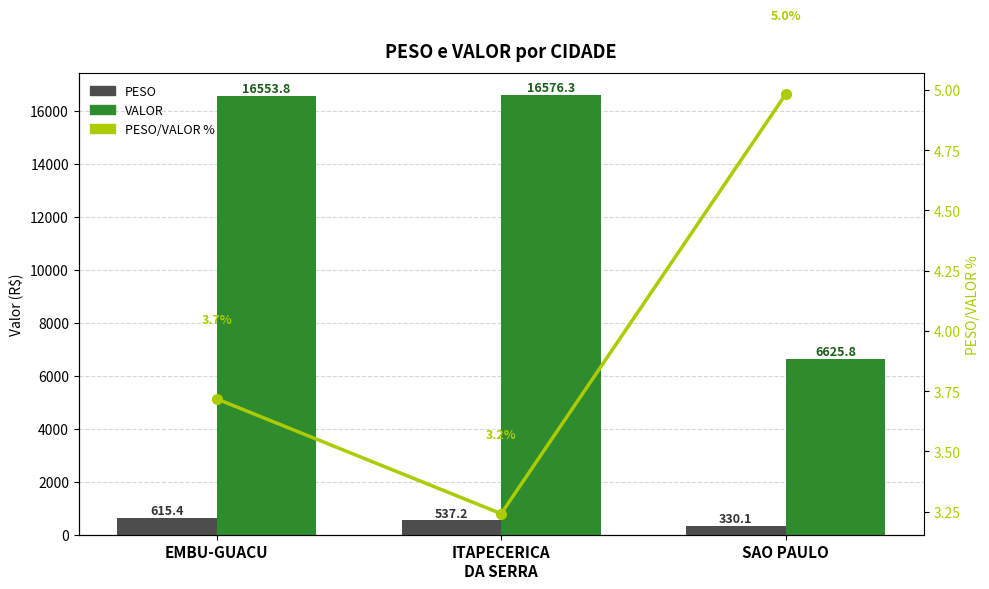

At SAO PAULO, list the series in order from largest to smallest.

VALOR, PESO, PESO/VALOR %